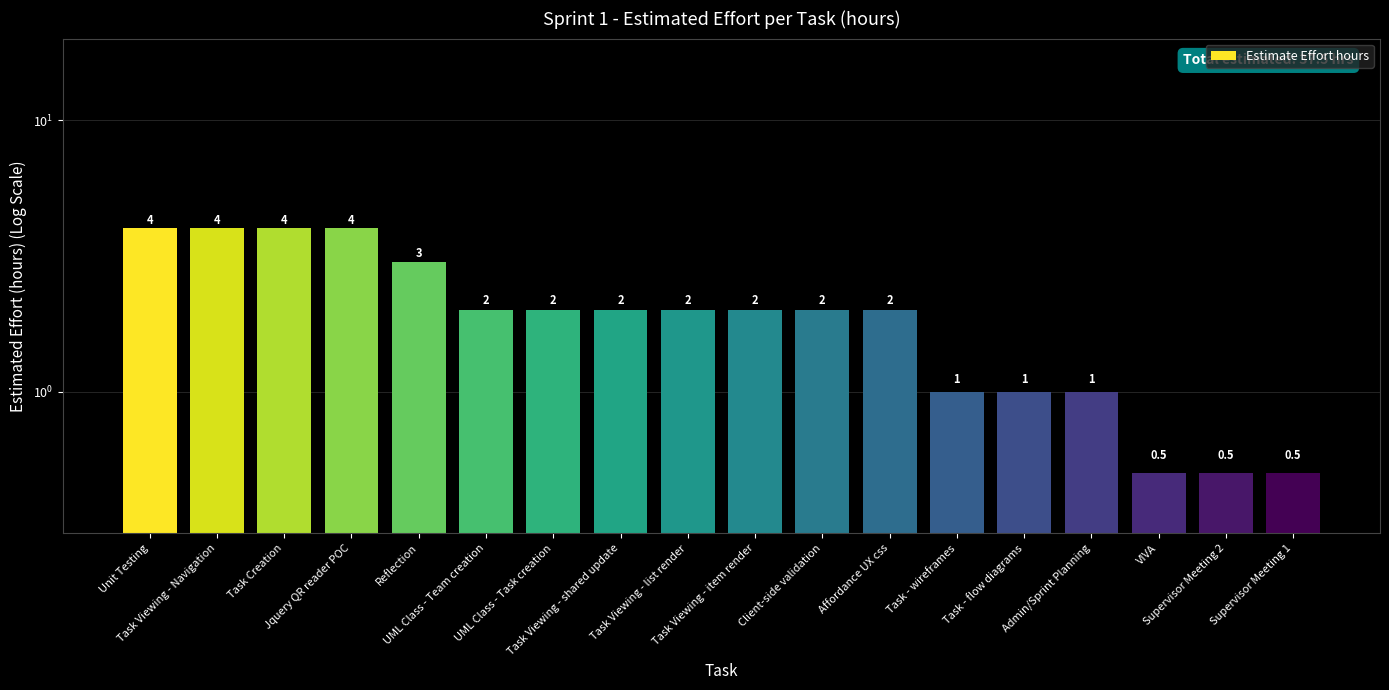

How many values are below 2?

6